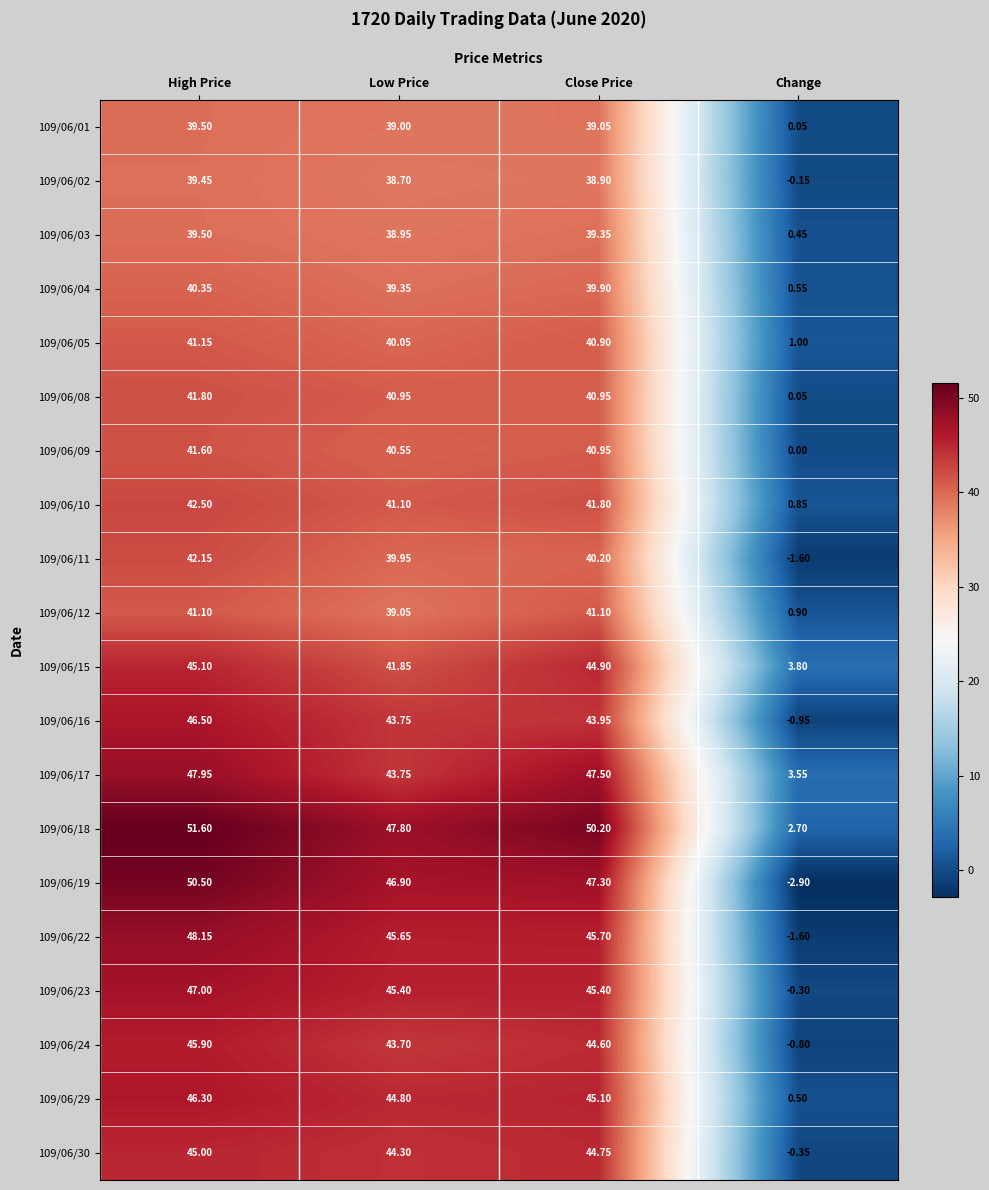

Which series has the largest total across all categories?

109/06/18